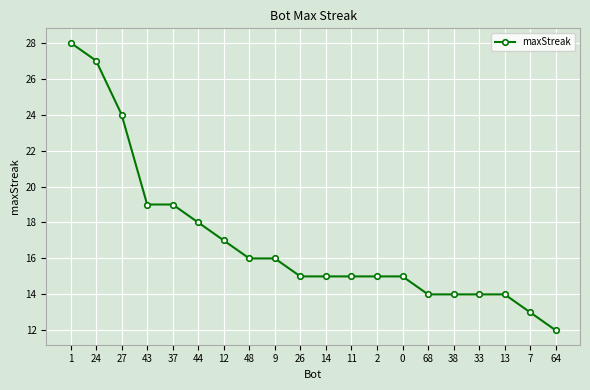

Reading left to right, list all the values displayed in this chart.

1=28	24=27	27=24	43=19	37=19	44=18	12=17	48=16	9=16	26=15	14=15	11=15	2=15	0=15	68=14	38=14	33=14	13=14	7=13	64=12